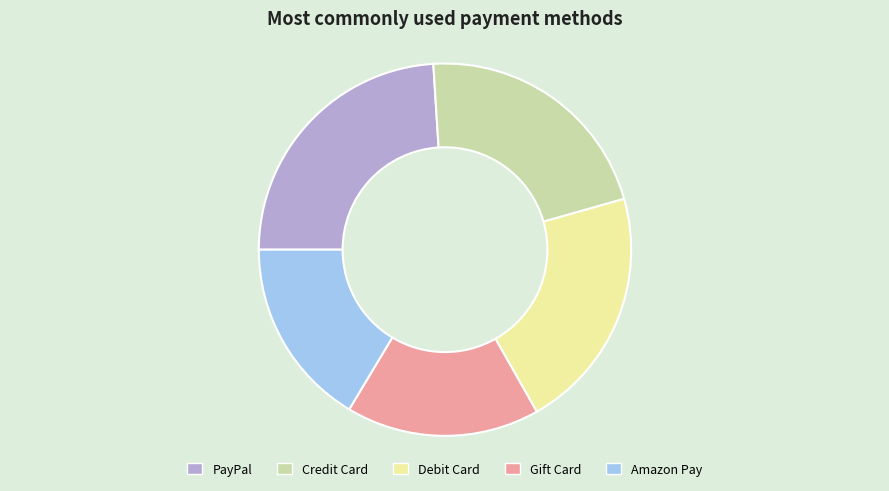

Which has a higher value, Amazon Pay or PayPal?

PayPal